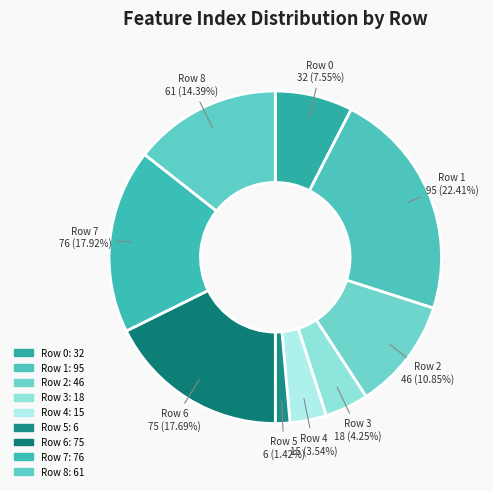

What portion of the pie excludes Row 3?

95.8%